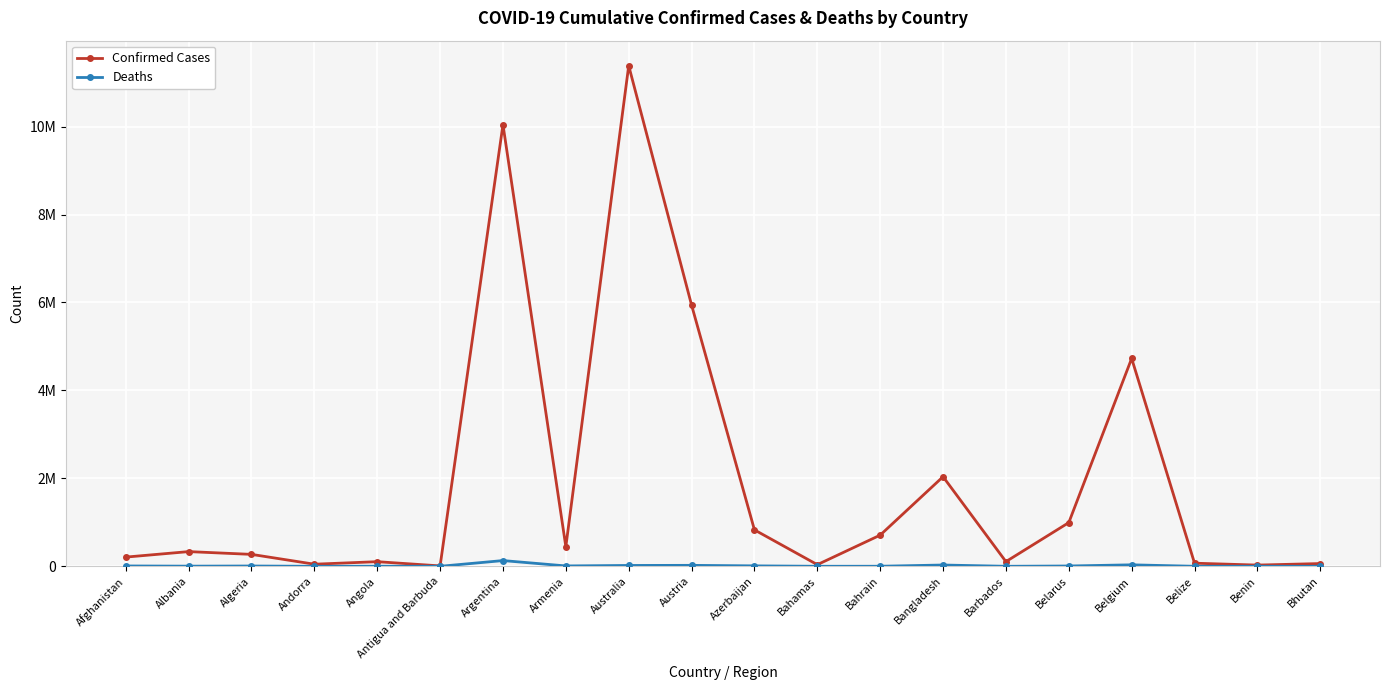

What are all the series names shown in the legend?

Confirmed Cases, Deaths